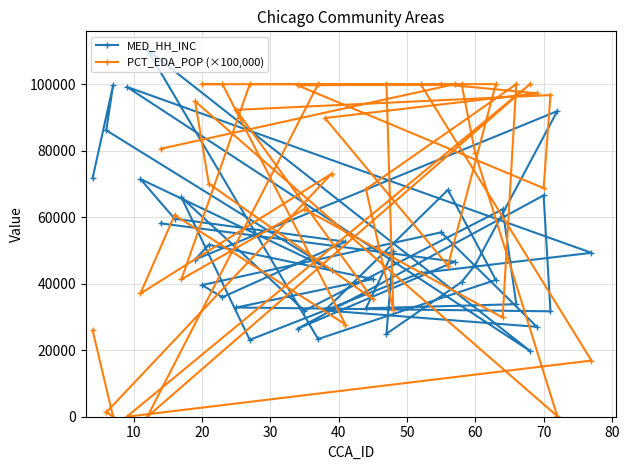

How many interior local peaks does the MED_HH_INC series have?

12